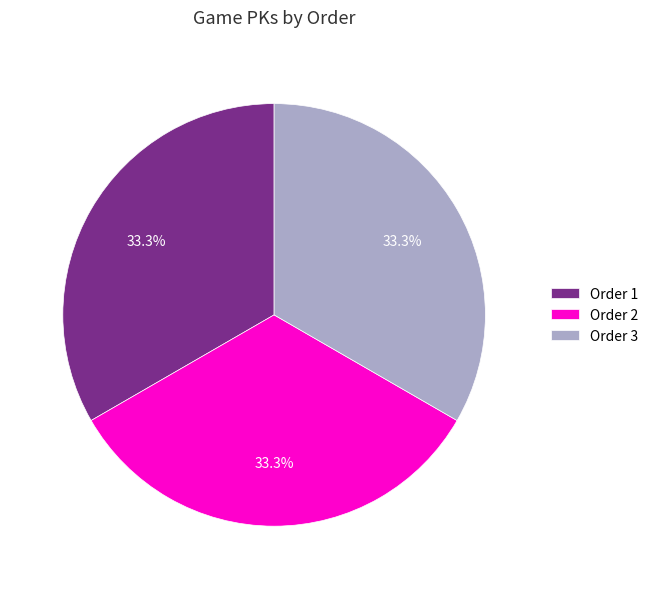

To the nearest percent, what is the average slice percentage?

33%